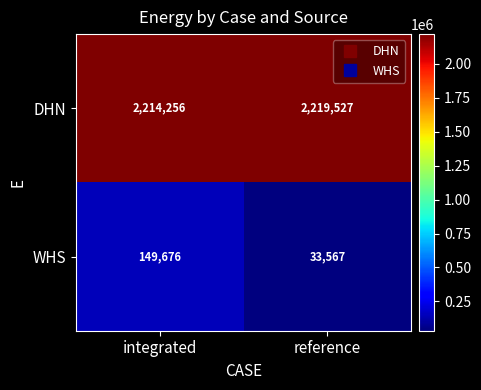

Rank the categories by WHS value from lowest to highest.

reference, integrated